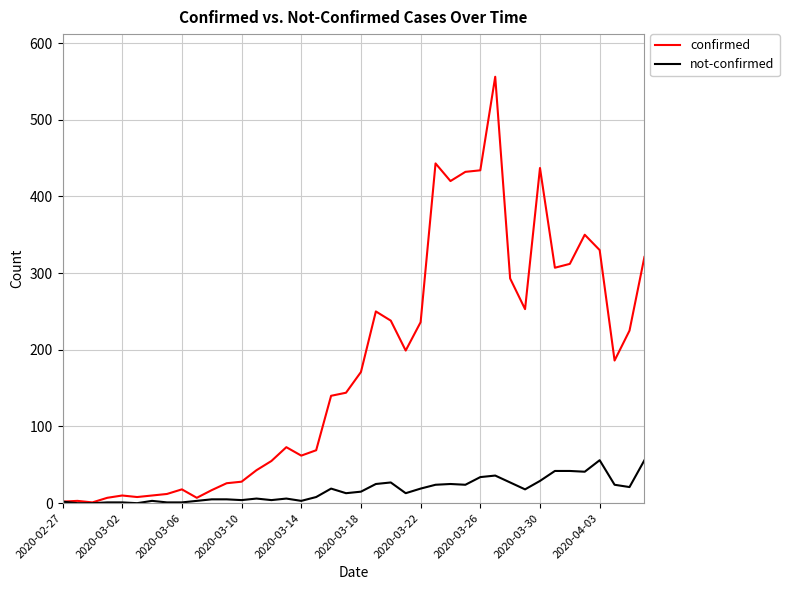

In confirmed, how many points are higher than both neighbors (excluding endpoints)?

9